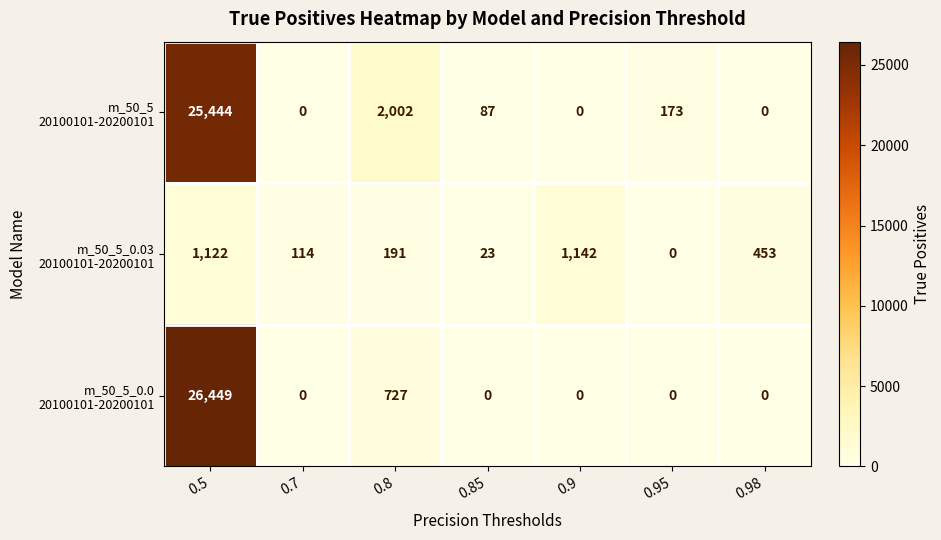

What is the total value across all series at 0.5?

53015